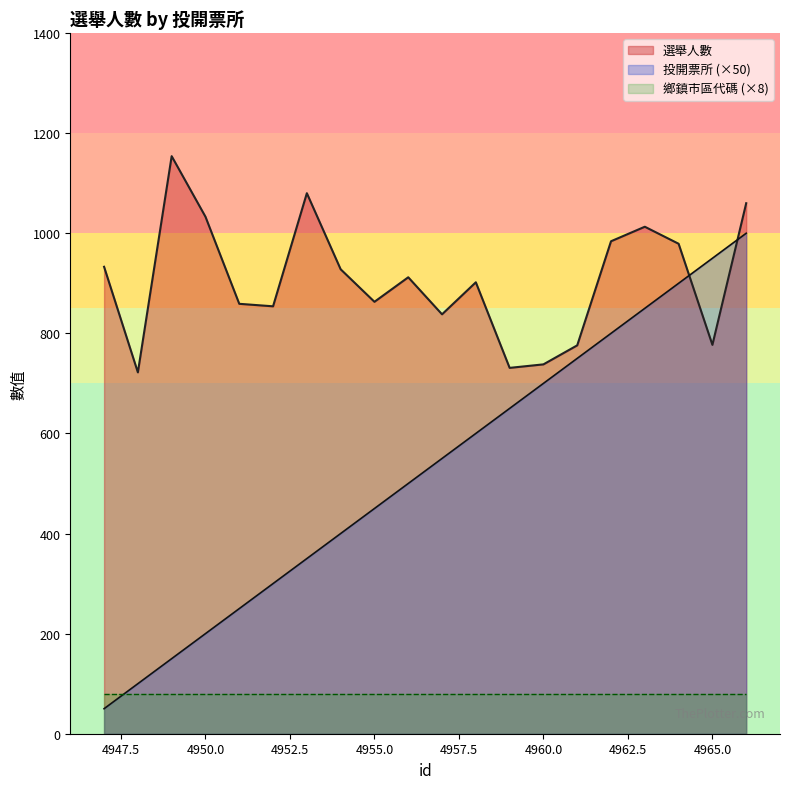

What is the value of the 選舉人數 point at the 18th from the left?

979